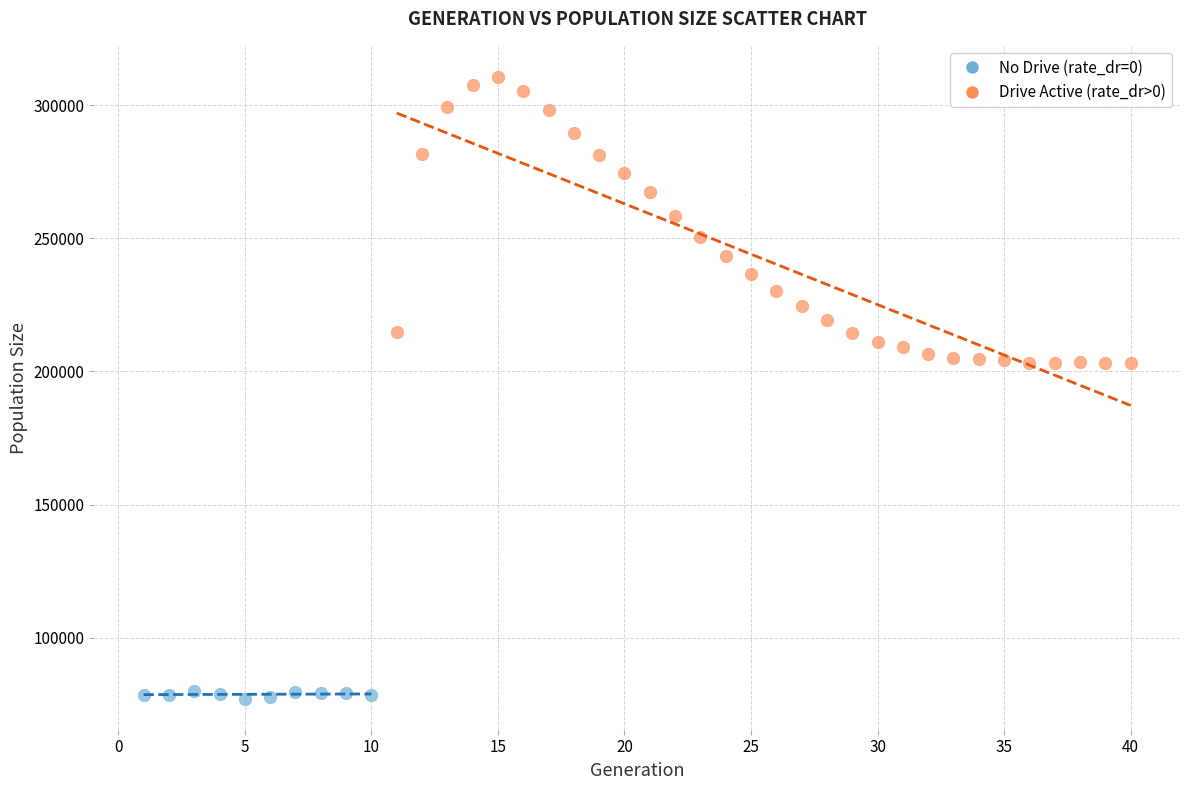

Which series reaches the maximum Y coordinate?

Drive Active (rate_dr>0)